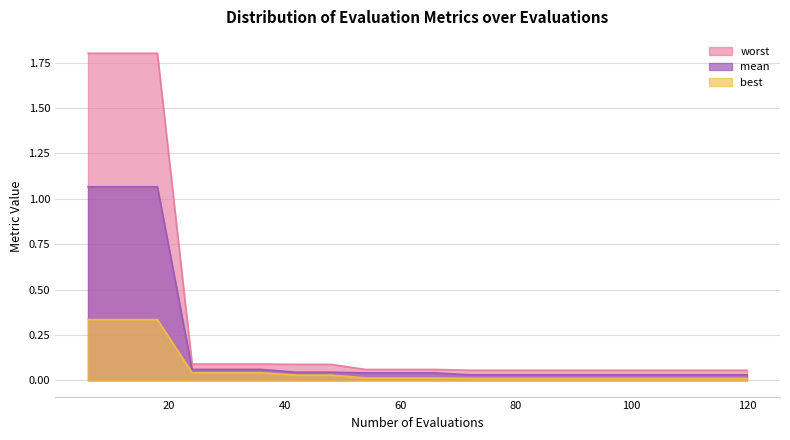

List the labels in order of mean value, smallest first.

72, 78, 84, 90, 96, 102, 108, 114, 120, 54, 60, 66, 42, 48, 24, 30, 36, 6, 12, 18